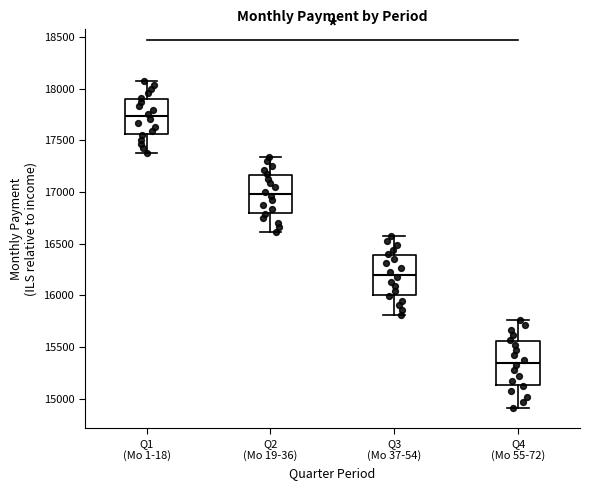

Which box has the lowest median line?

Q4 (Mo 55-72)